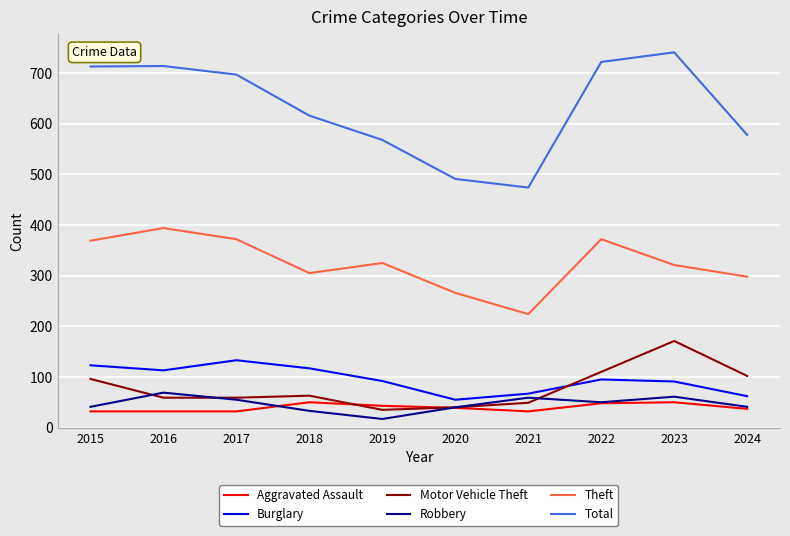

What is the difference between the highest and lowest values at 2021?

442